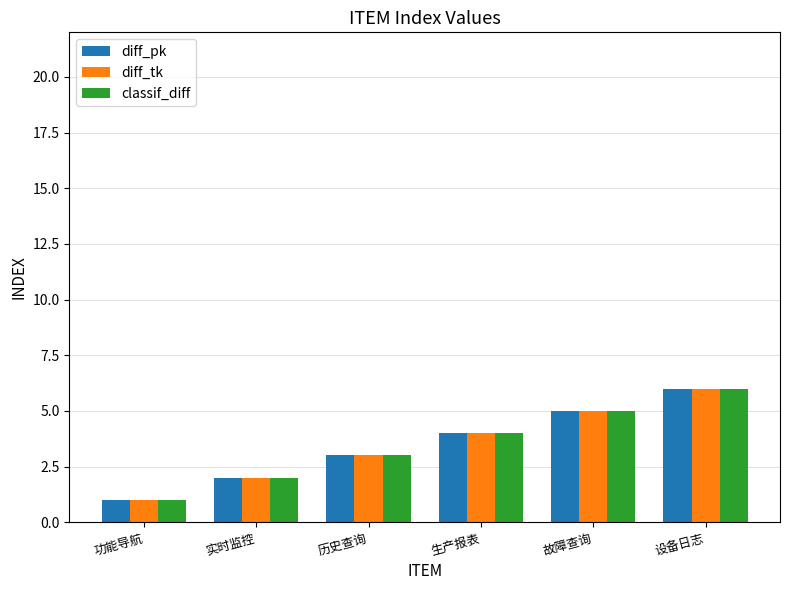

What is the average value of the classif_diff series?

4